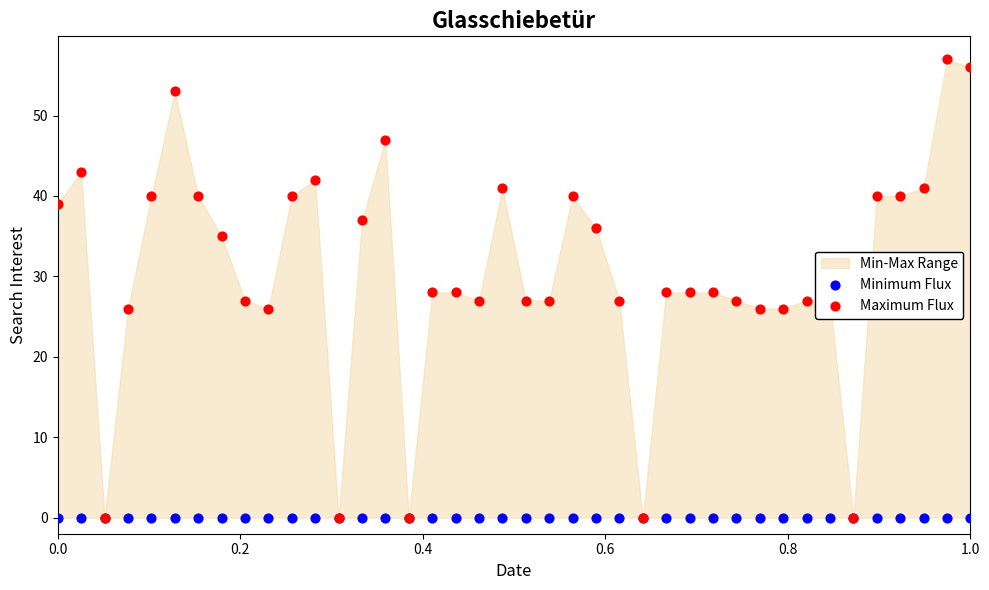

Is the value of Minimum Flux at 33 greater than the value of Maximum Flux at 25?

No